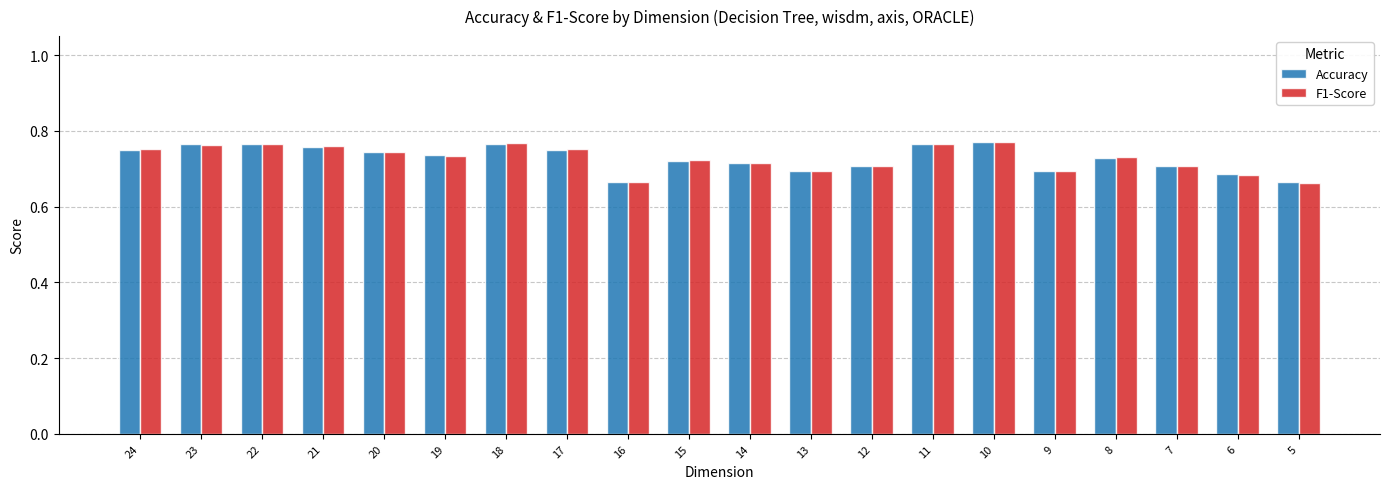

At how many categories does at least one series exceed 0?

20